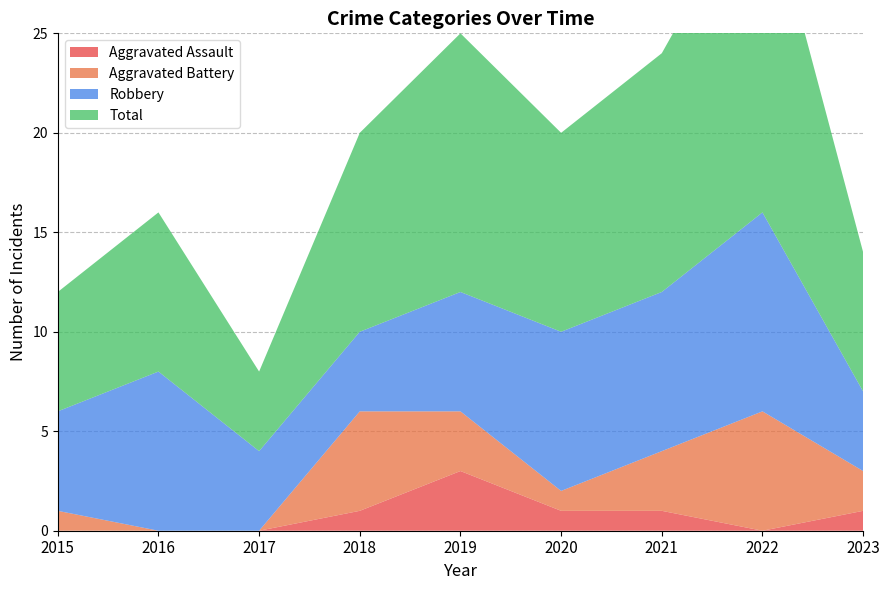

Reading right to left, list all the values displayed in this chart.

Aggravated Assault: 1	0	1	1	3	1	0	0	0
Aggravated Battery: 2	6	3	1	3	5	0	0	1
Robbery: 4	10	8	8	6	4	4	8	5
Total: 7	17	12	10	13	10	4	8	6